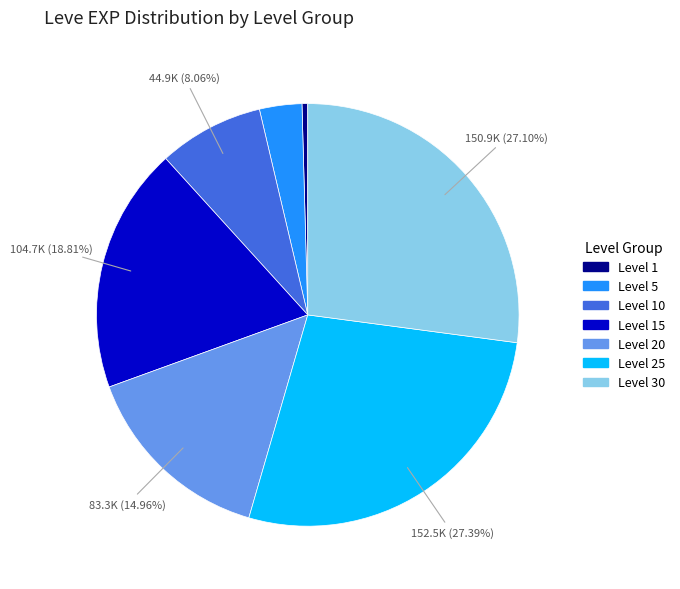

Does any single category account for the majority?

No